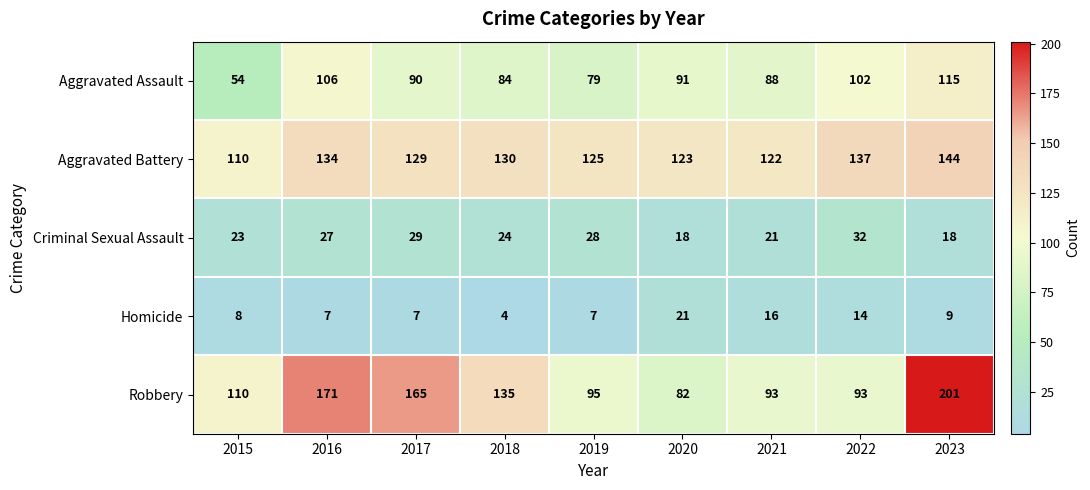

At how many categories does at least one series exceed 152?

3